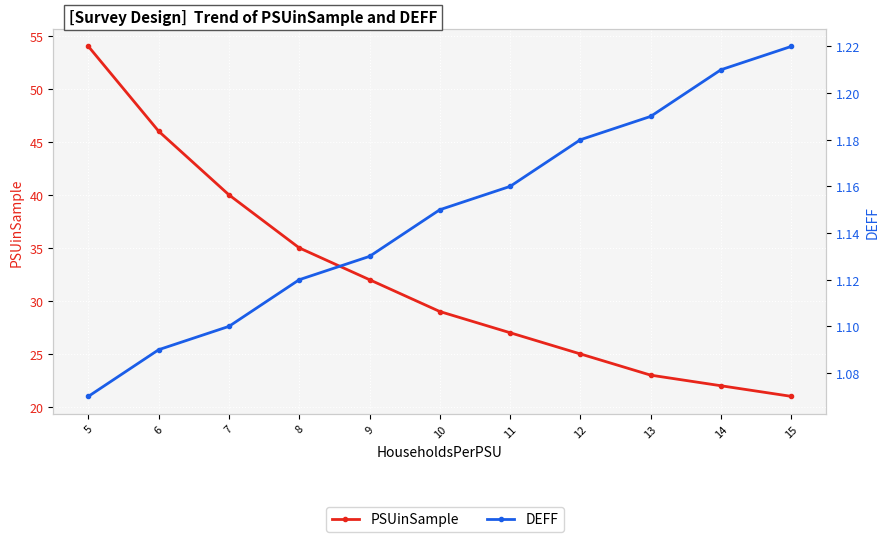

True or false: PSUinSample and DEFF intersect in this chart.

False